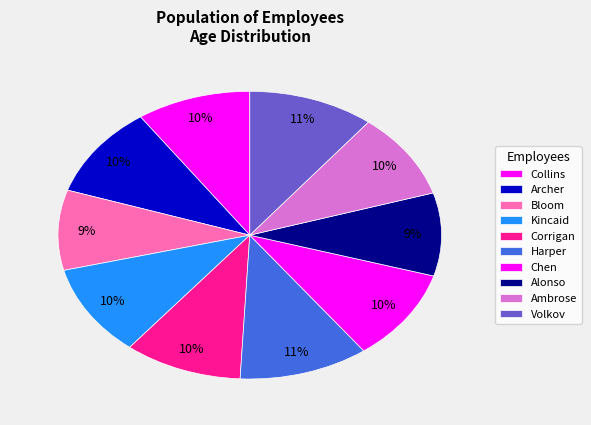

To the nearest percent, what is the combined percentage of Archer and Bloom?

19%